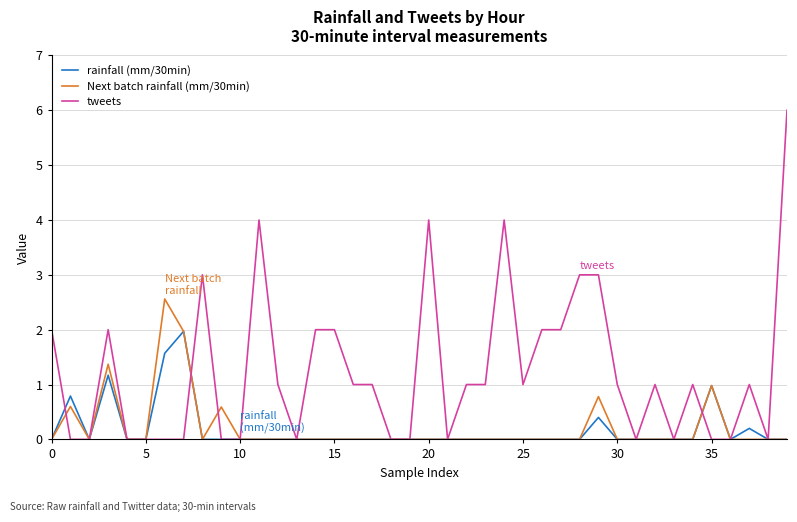

What is the maximum value for tweets?

6.0